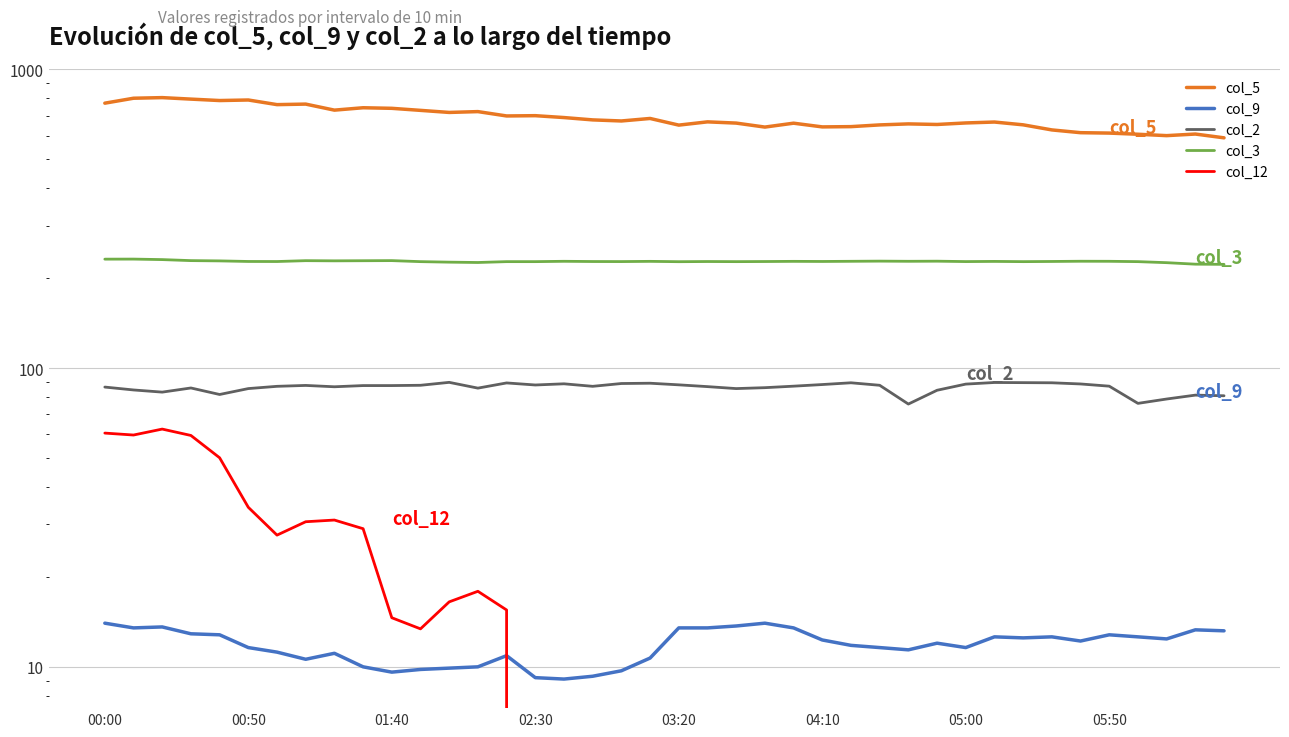

Where is col_3 nearest to the value 227?

03:20